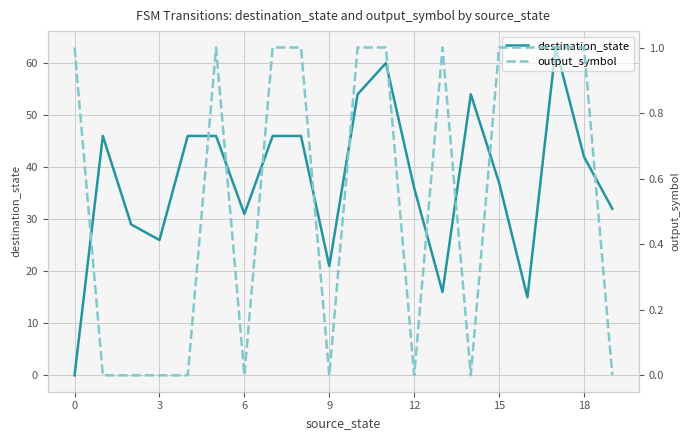

What is the label of the 20th point from the left?

19